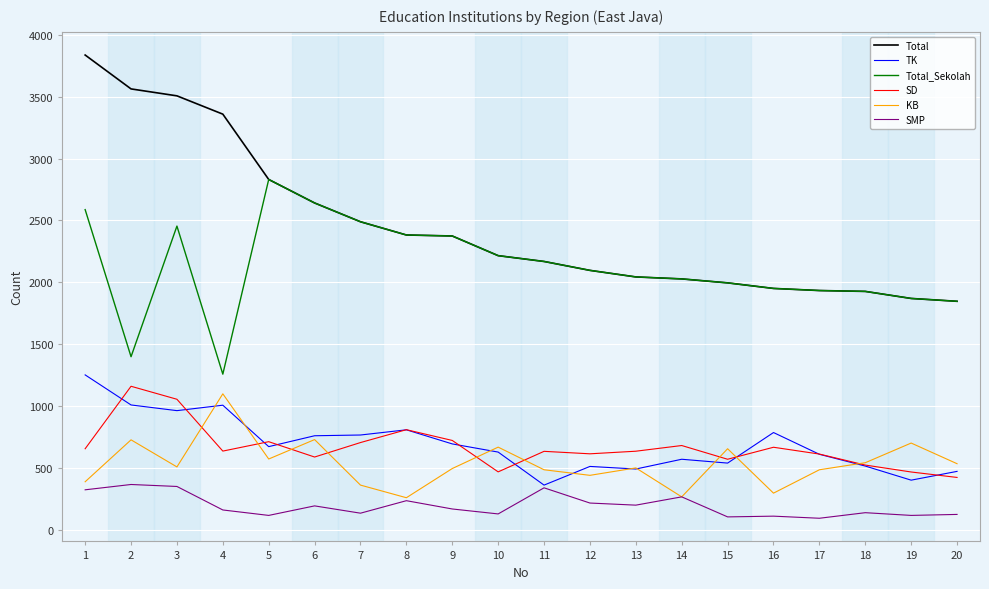

True or false: Total_Sekolah and SMP intersect in this chart.

False